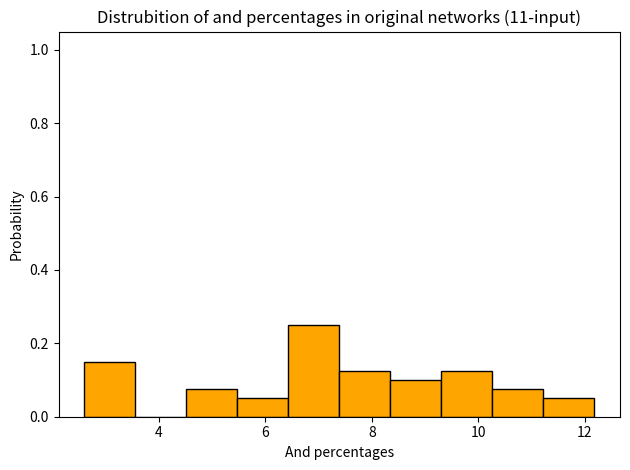

Reading left to right, transcribe this chart: for each bar, give the range it covers on the x-axis and its height. Neither the bar edges nor the heights are printed on the chart, so give them approximately, as read against the axes.

2.6 to 3.6: 0.16
3.6 to 4.6: 0
4.6 to 5.4: 0.08
5.4 to 6.4: 0.06
6.4 to 7.4: 0.26
7.4 to 8.4: 0.12
8.4 to 9.4: 0.10
9.4 to 10.2: 0.12
10.2 to 11.2: 0.08
11.2 to 12.2: 0.06